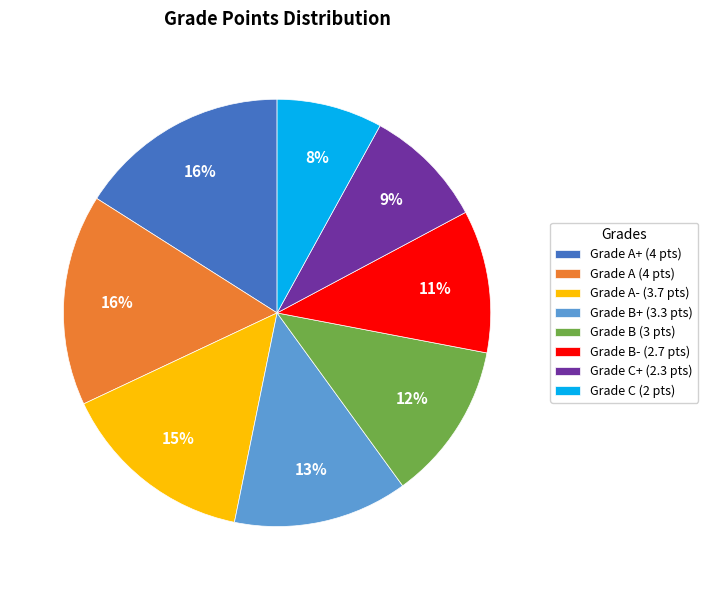

Count the number of slices in the pie.

8